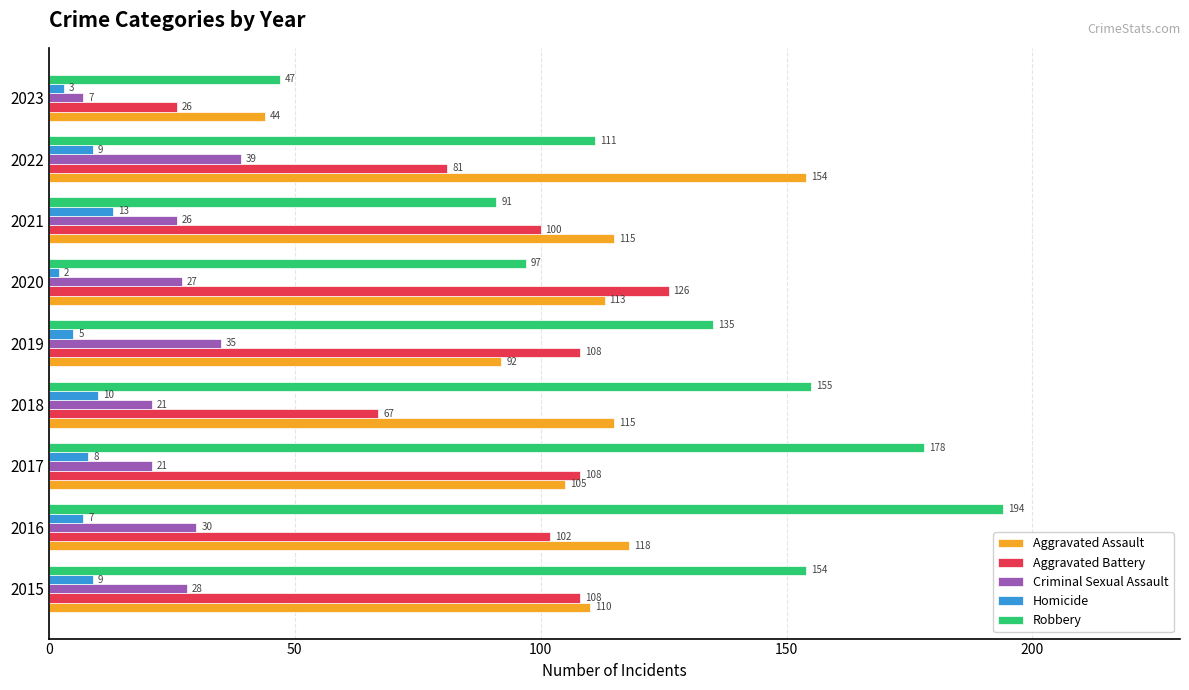

What is the average value of the Robbery series?

129